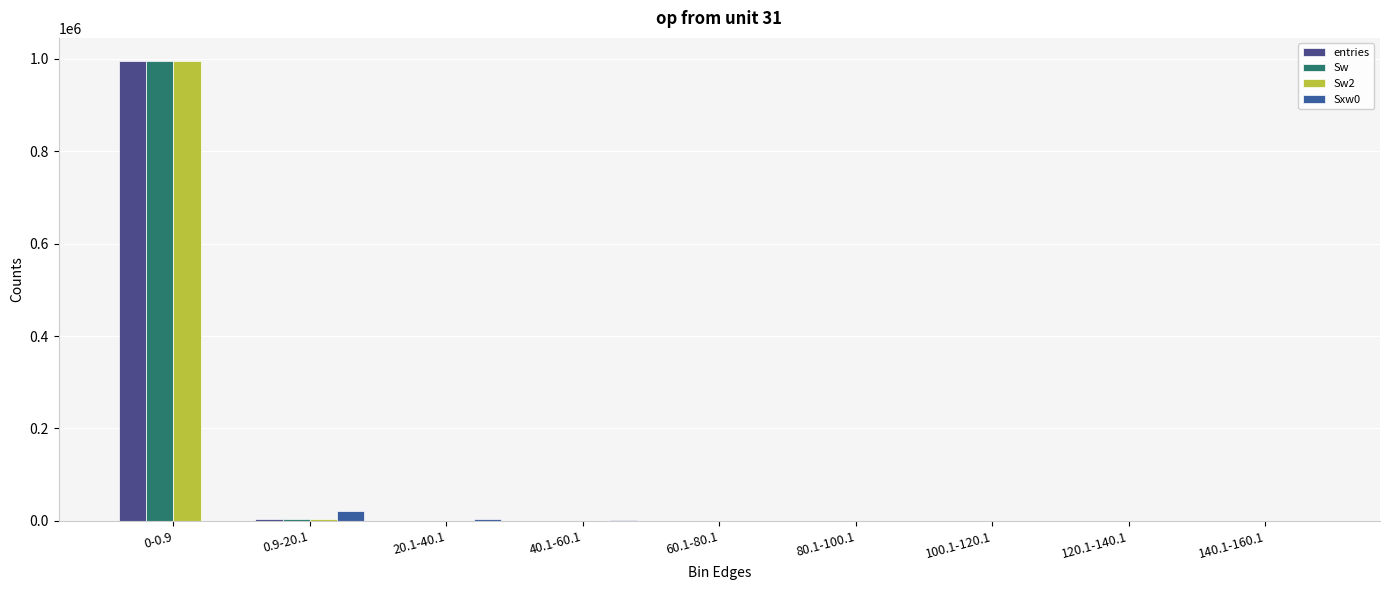

The Sw2 series shows 995685 at 0-0.9. True or false?

True